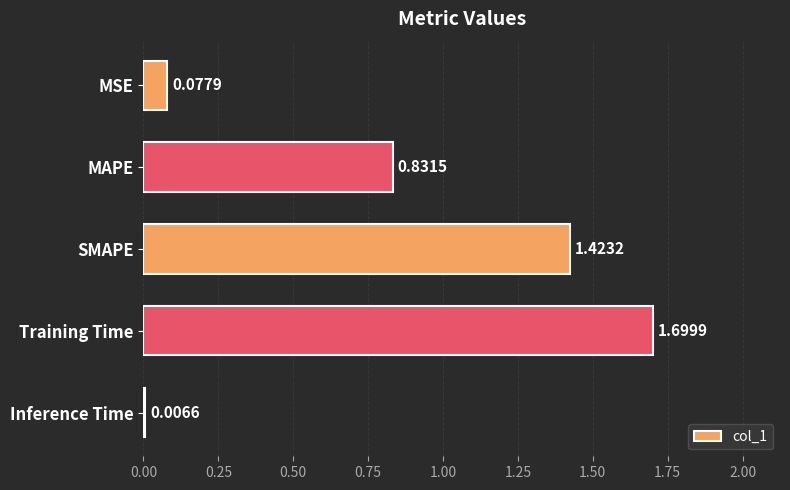

What is the label of the 1st bar from the top?

MSE